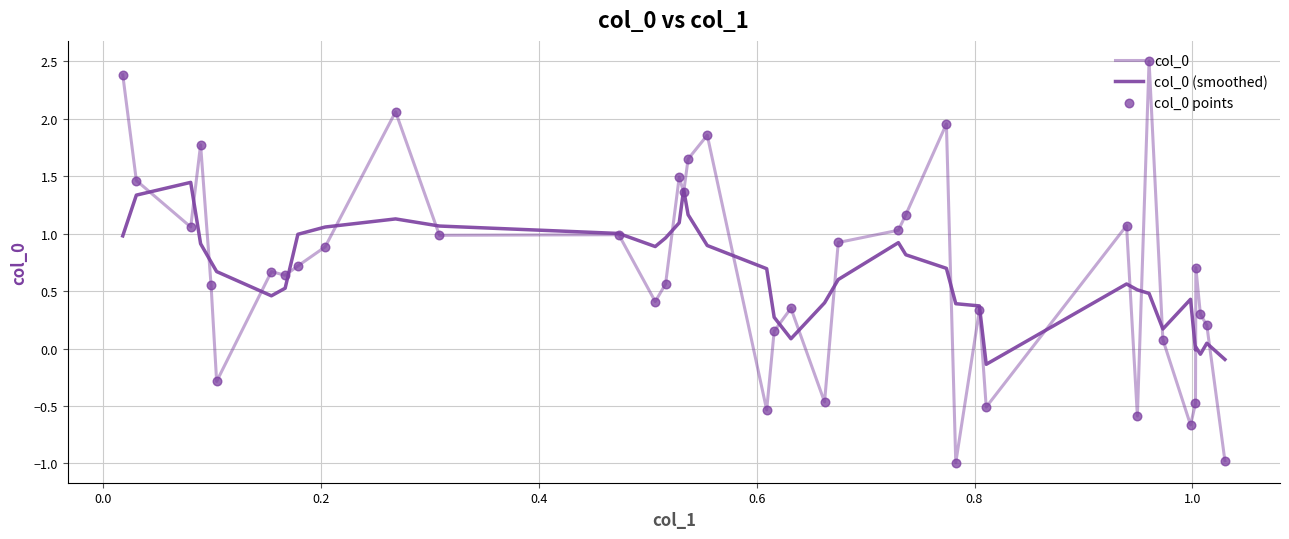

At how many categories does at least one series exceed 1?

17